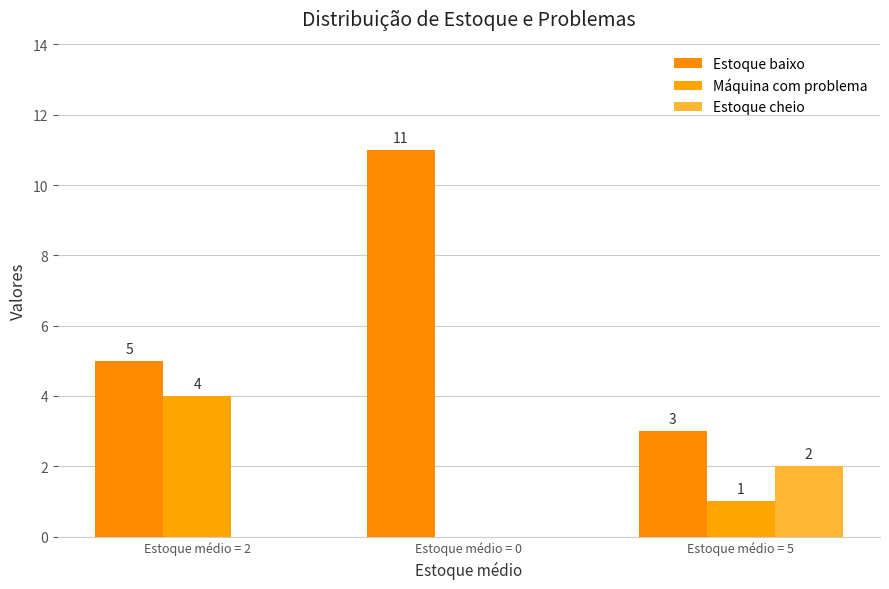

Reading left to right, what are all the values shown in this chart?

Estoque baixo: 5	11	3
Máquina com problema: 4	0	1
Estoque cheio: 0	0	2